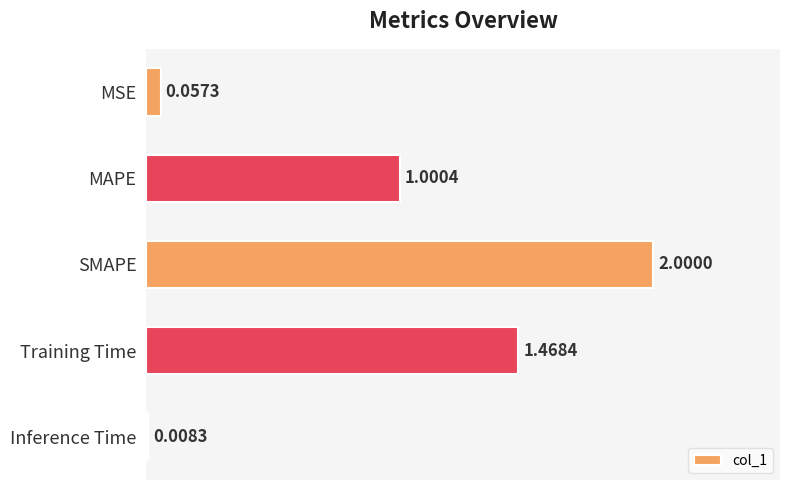

At which label is the value closest to 1?

MAPE